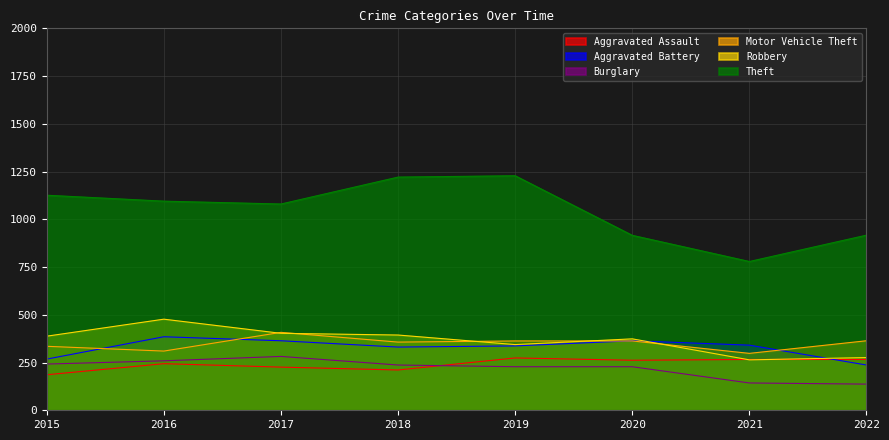

Reading left to right, transcribe all the data shown in this chart.

Aggravated Assault: 186	244	226	211	274	262	266	266
Aggravated Battery: 268	385	364	331	337	364	341	237
Burglary: 242	259	282	237	228	228	143	137
Motor Vehicle Theft: 335	310	408	357	363	363	298	364
Robbery: 388	477	403	394	344	374	264	276
Theft: 1126	1095	1080	1221	1228	916	779	917